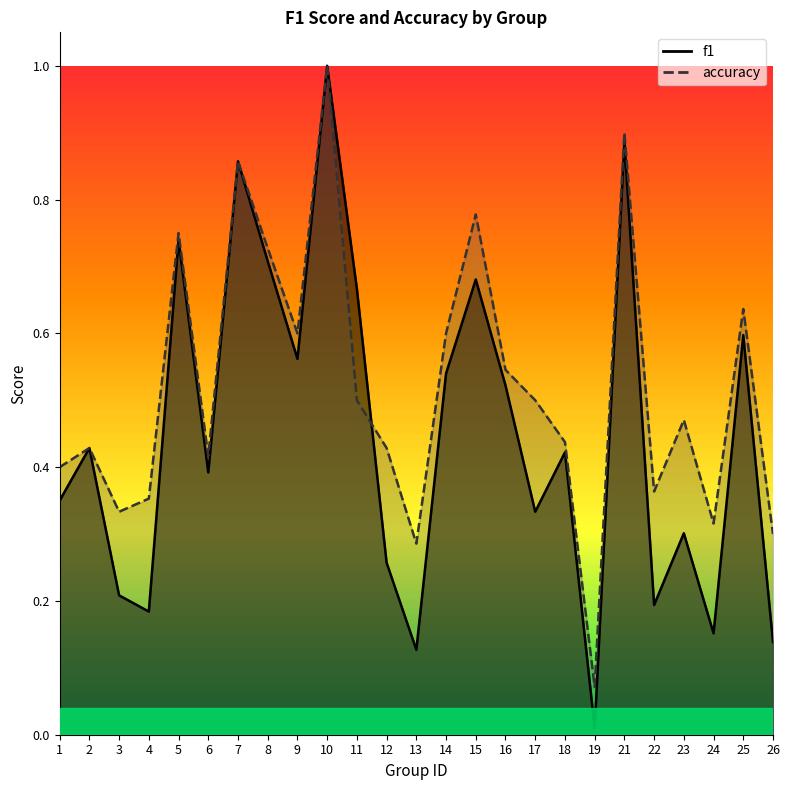

Read the accuracy value at 17.

0.5